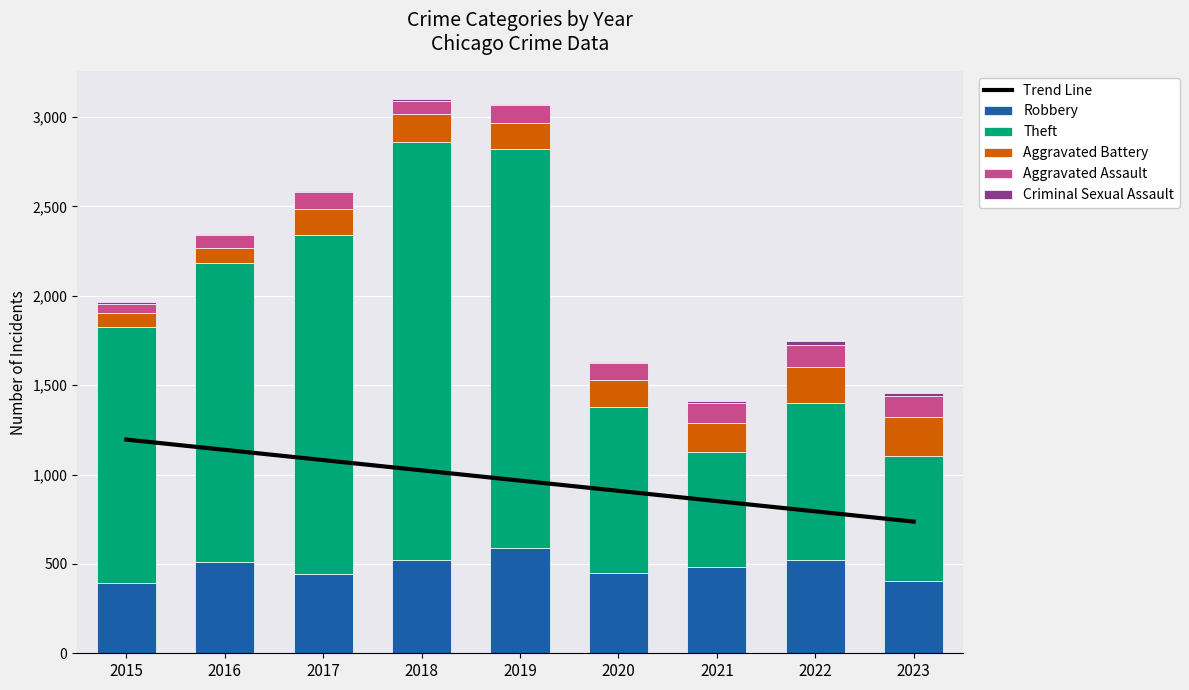

Is it true that Trend Line equals 1599.6 at 2015?

False